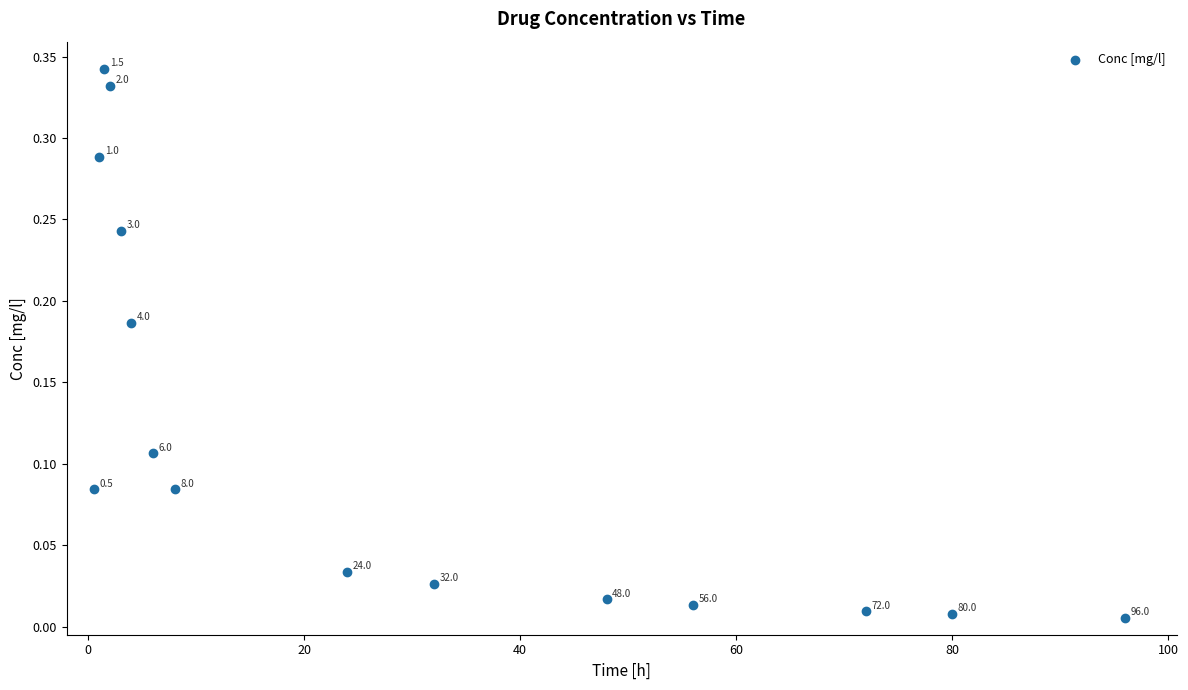

What is the range of X values (max minus min)?

95.5